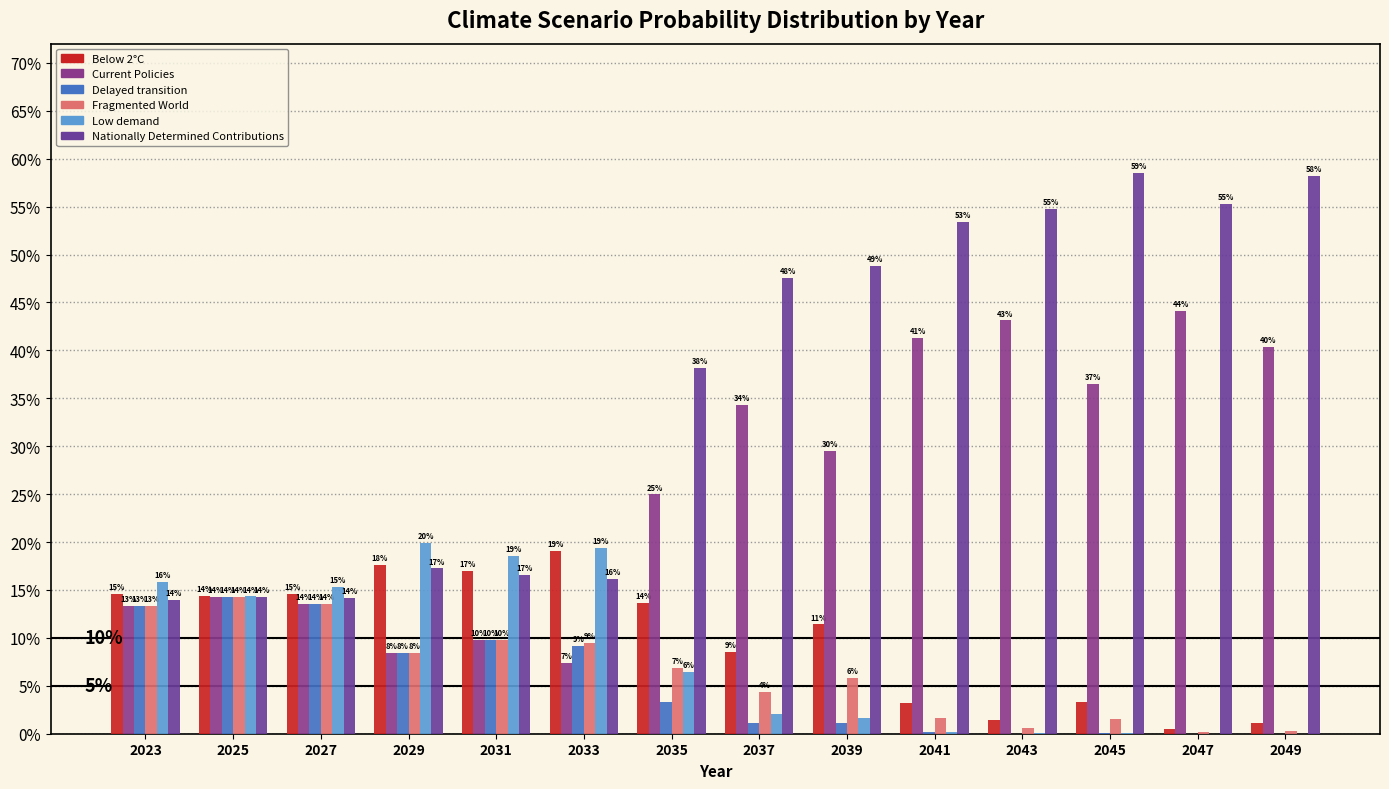

Does the chart contain stacked bars?

No